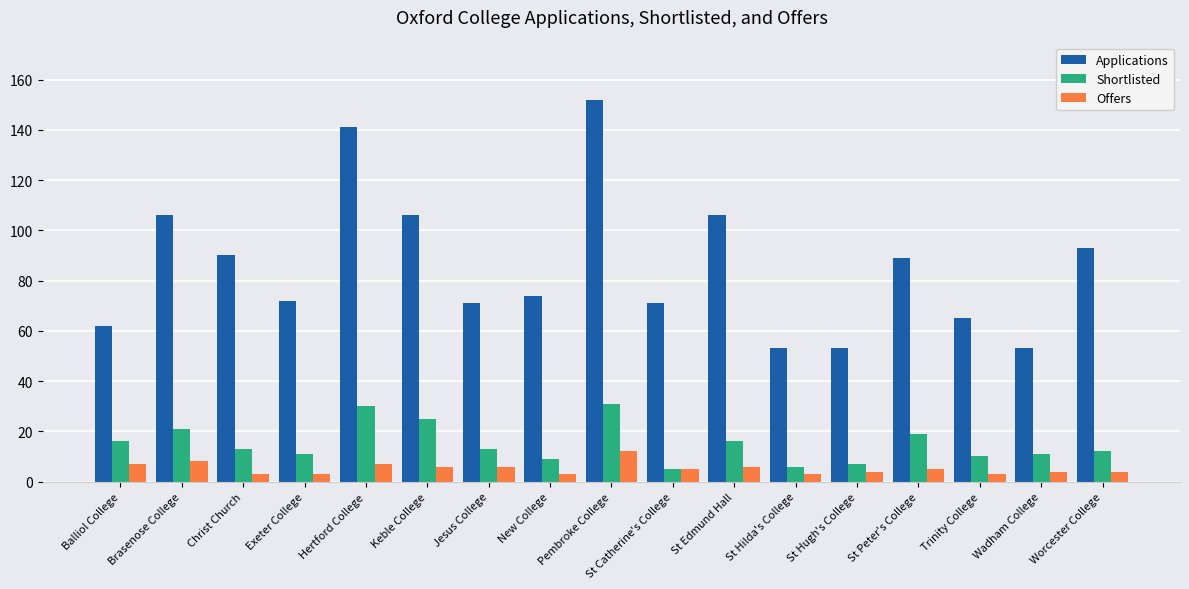

Between Balliol College and Christ Church, which series saw the biggest shift?

Applications